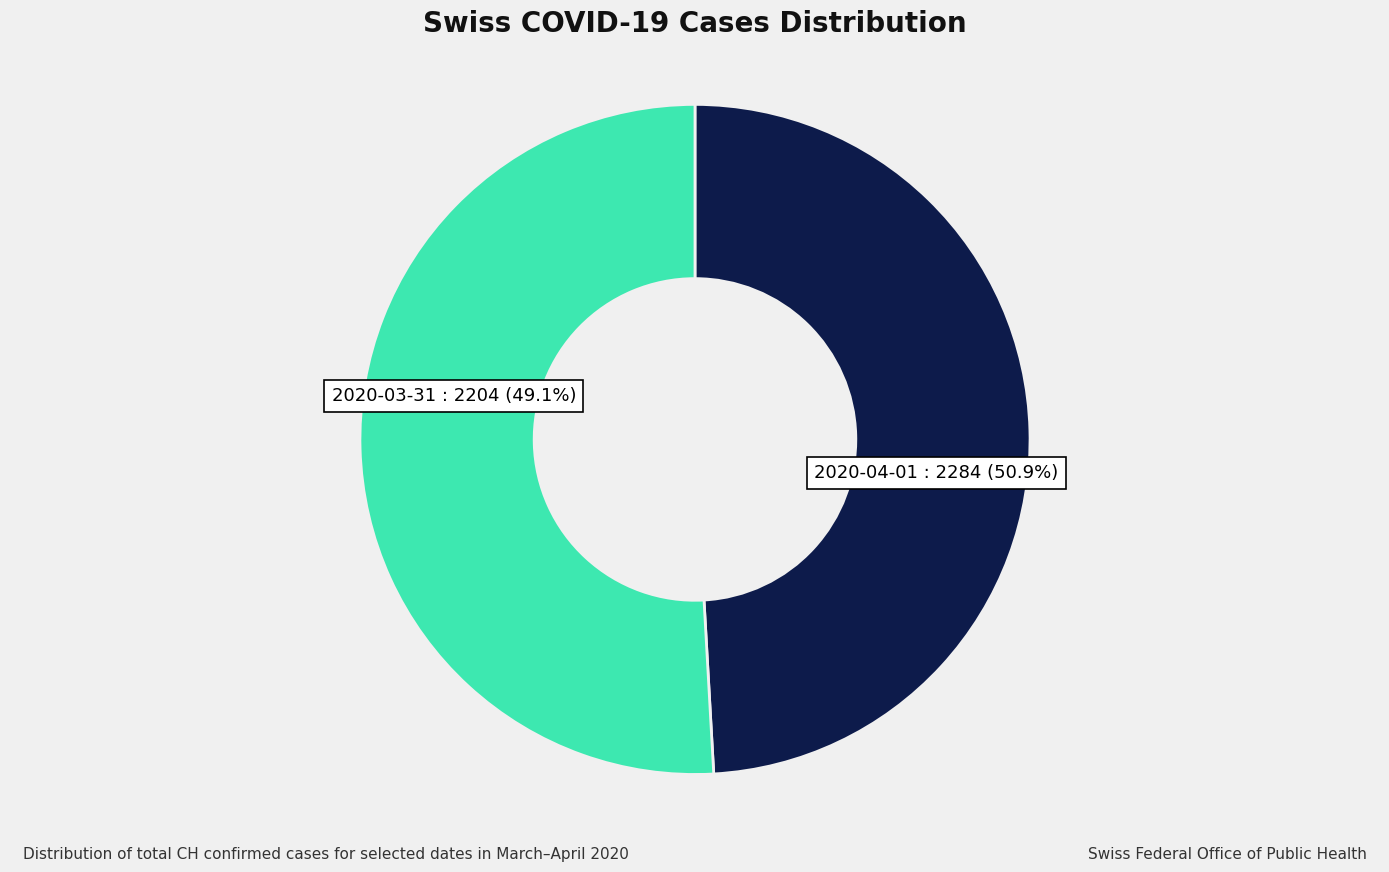

How many slices are in this pie chart?

2